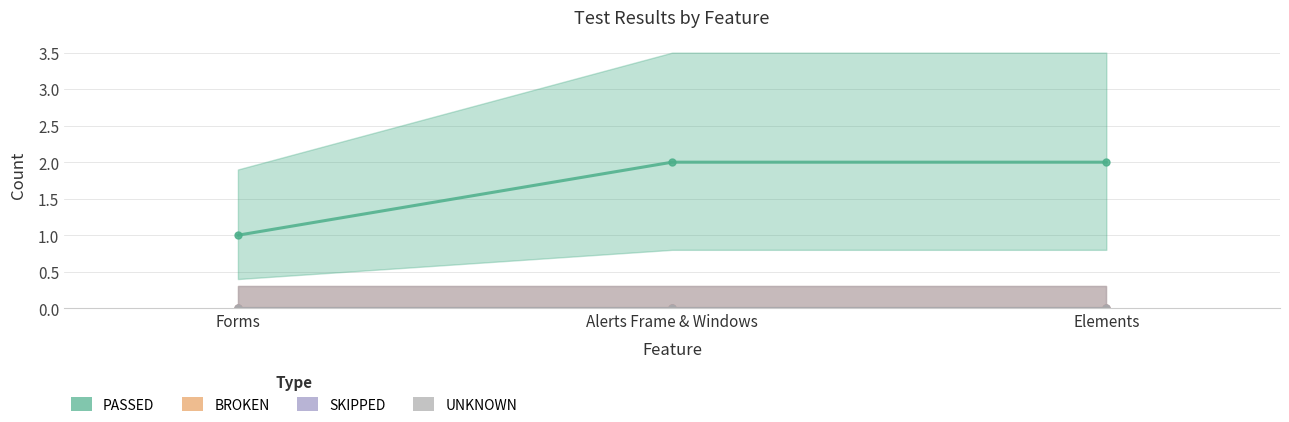

Which series has the largest total across all categories?

PASSED